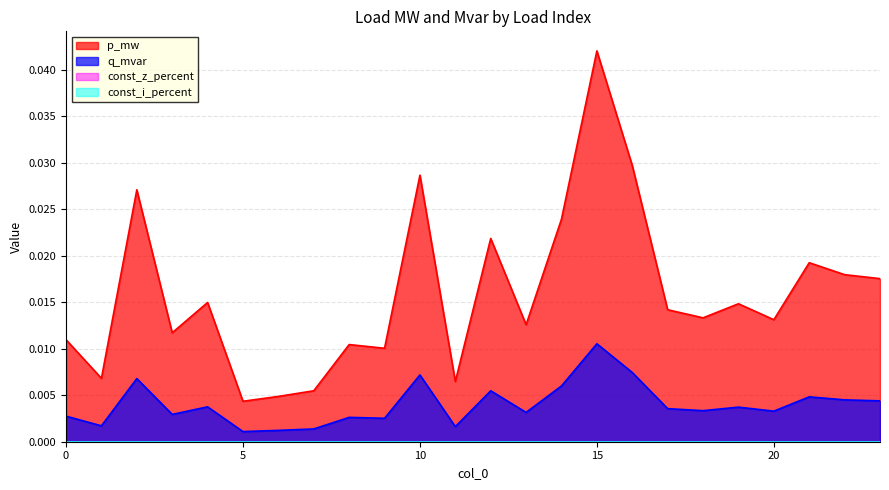

Which has a higher value, 4 or 20?

4